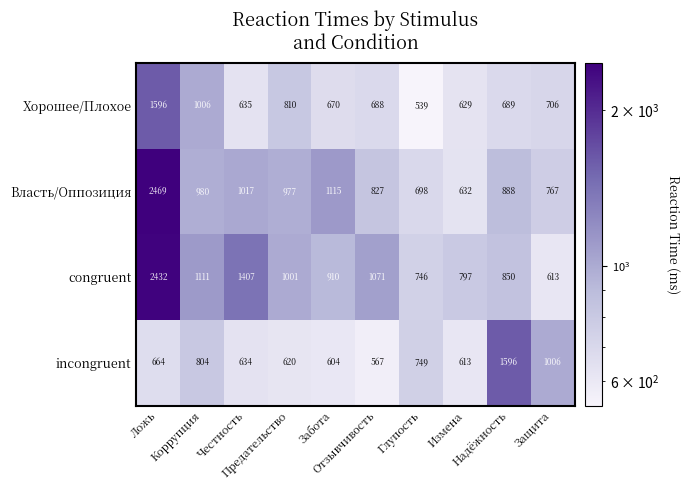

How many categories are shown in the chart?

10